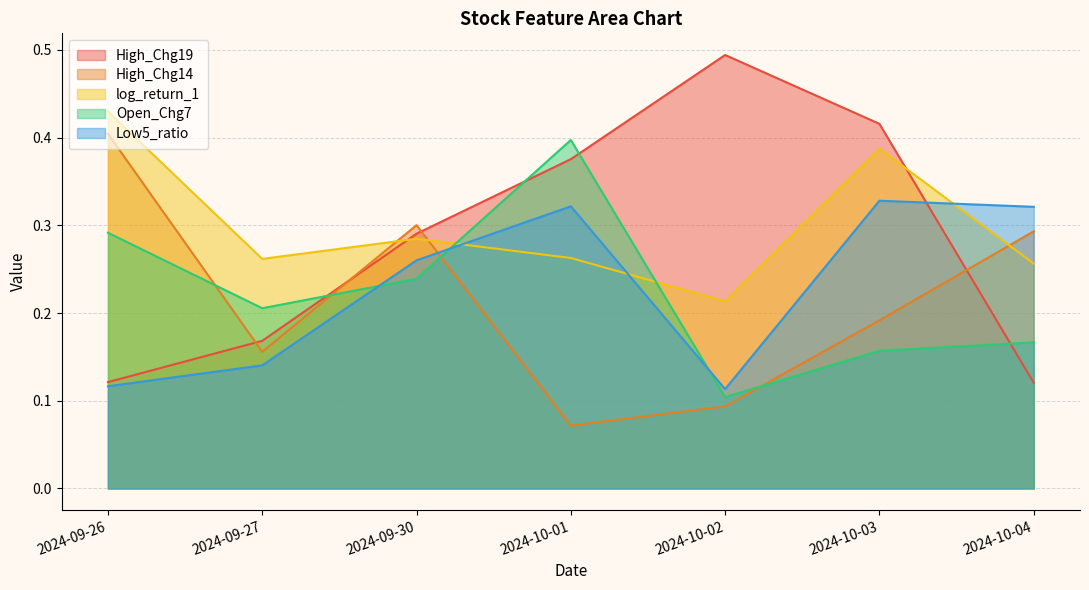

Does the chart have visible grid lines?

Yes